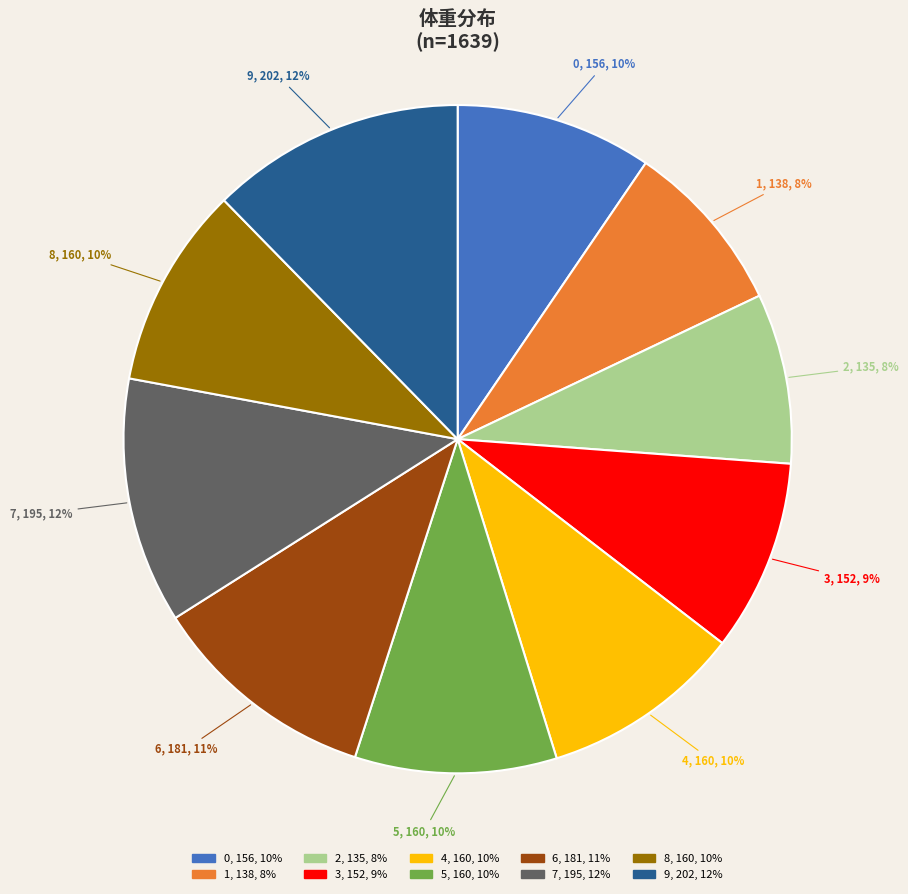

To the nearest percent, what is the difference between the largest and smallest slice percentages?

4%